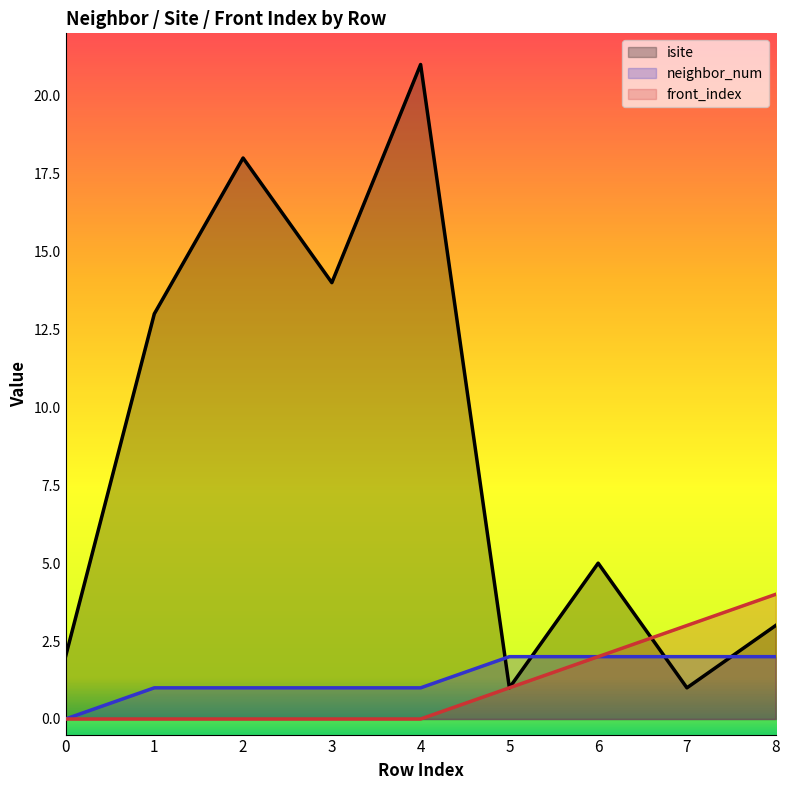

Reading left to right, what are all the values shown in this chart?

isite: 0=2	1=13	2=18	3=14	4=21	5=1	6=5	7=1	8=3
neighbor_num: 0=0	1=1	2=1	3=1	4=1	5=2	6=2	7=2	8=2
front_index: 0=0	1=0	2=0	3=0	4=0	5=1	6=2	7=3	8=4